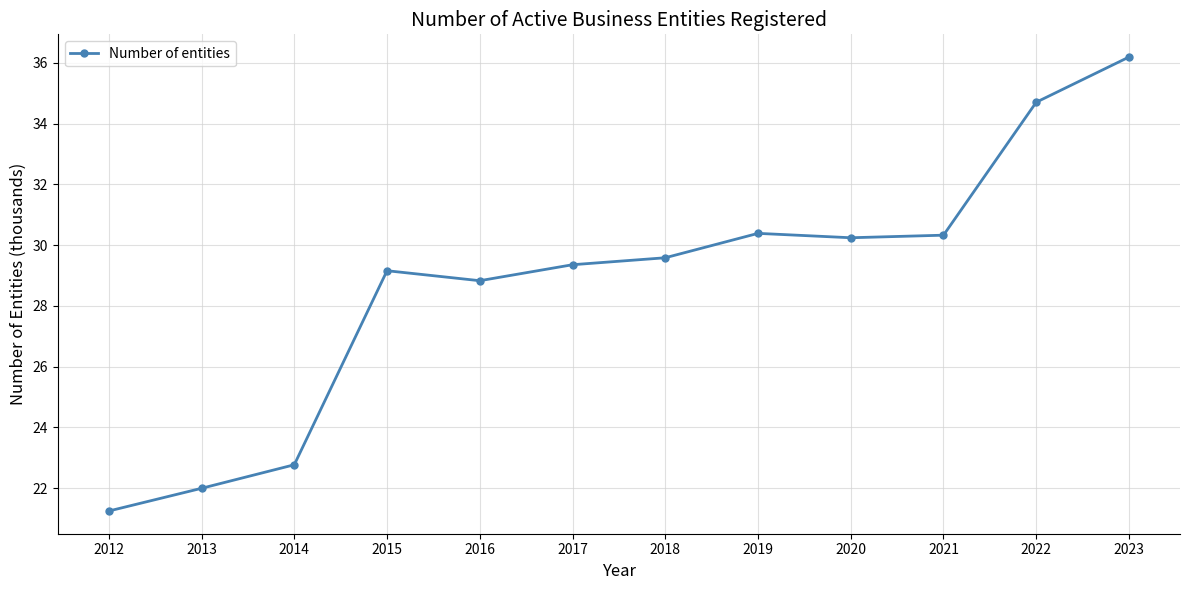

At which label is the value closest to 28?

2016